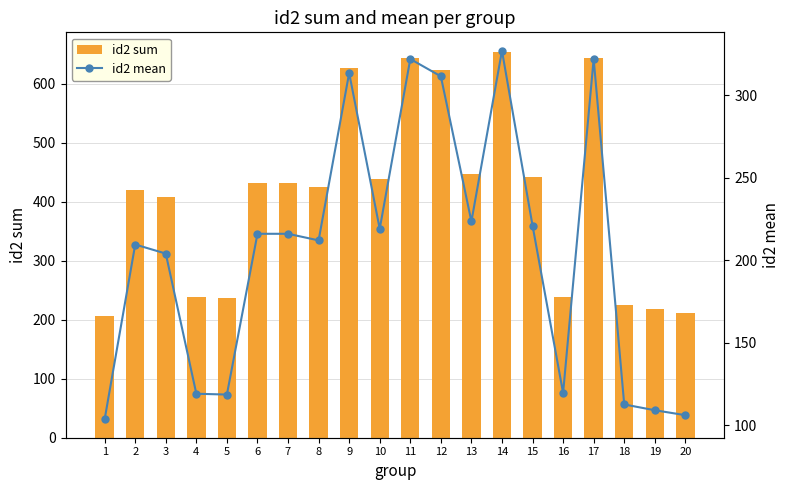

The id2 sum series shows 376.9 at 4. True or false?

False